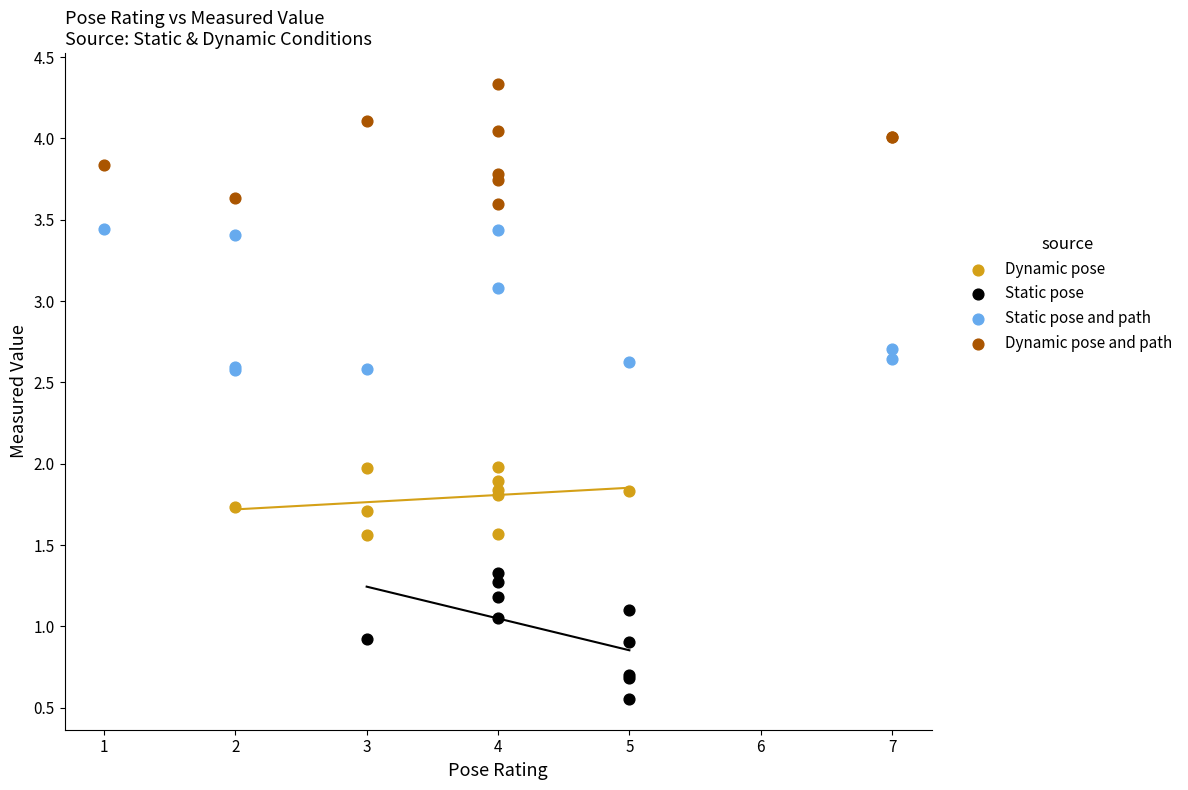

Which series has the widest spread of Y values?

Static pose and path